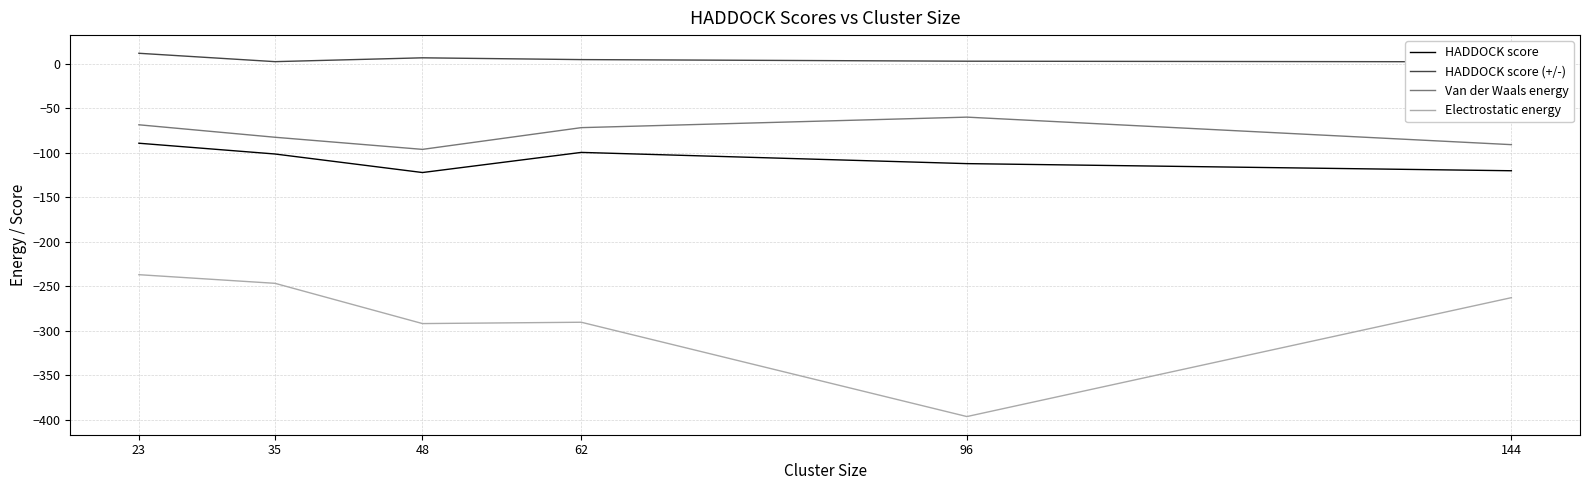

List the labels in order of Electrostatic energy value, largest first.

23, 35, 144, 62, 48, 96